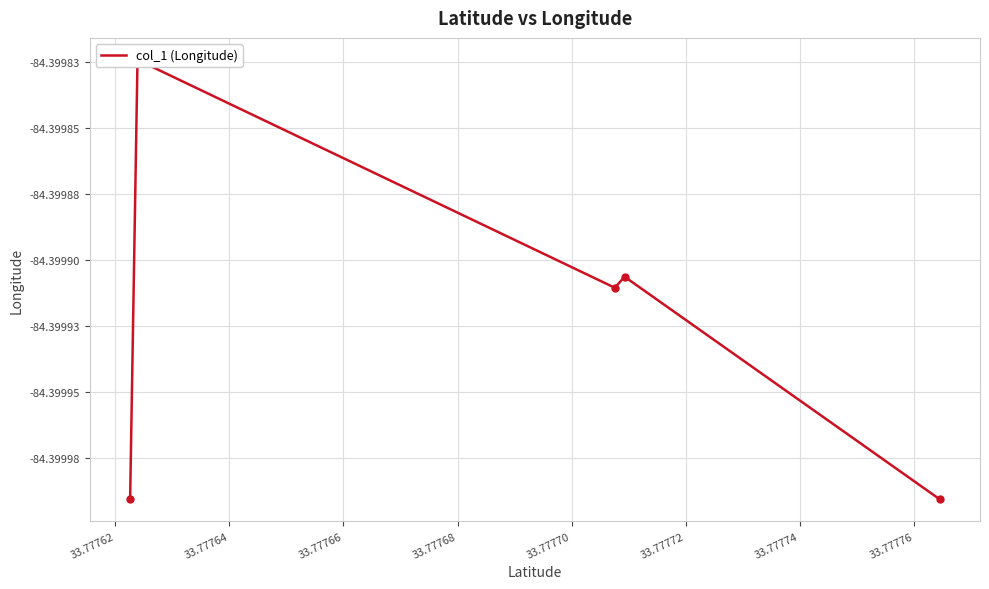

What is the average value?

-84.4